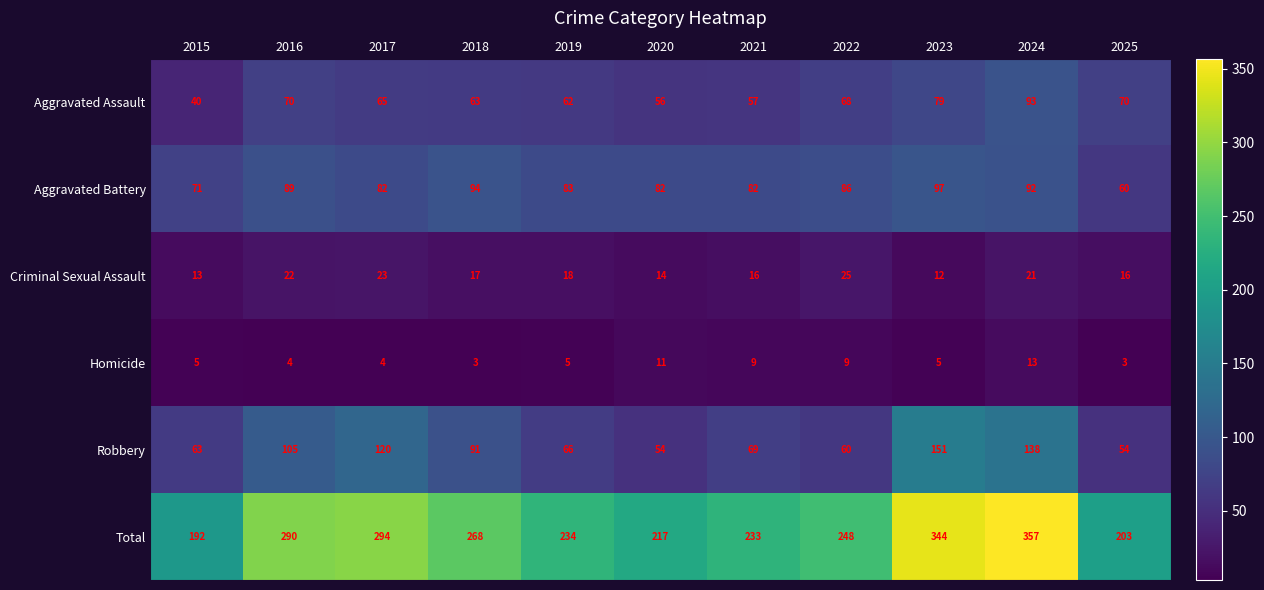

The value of Aggravated Assault at 2021 is 99. True or false?

False